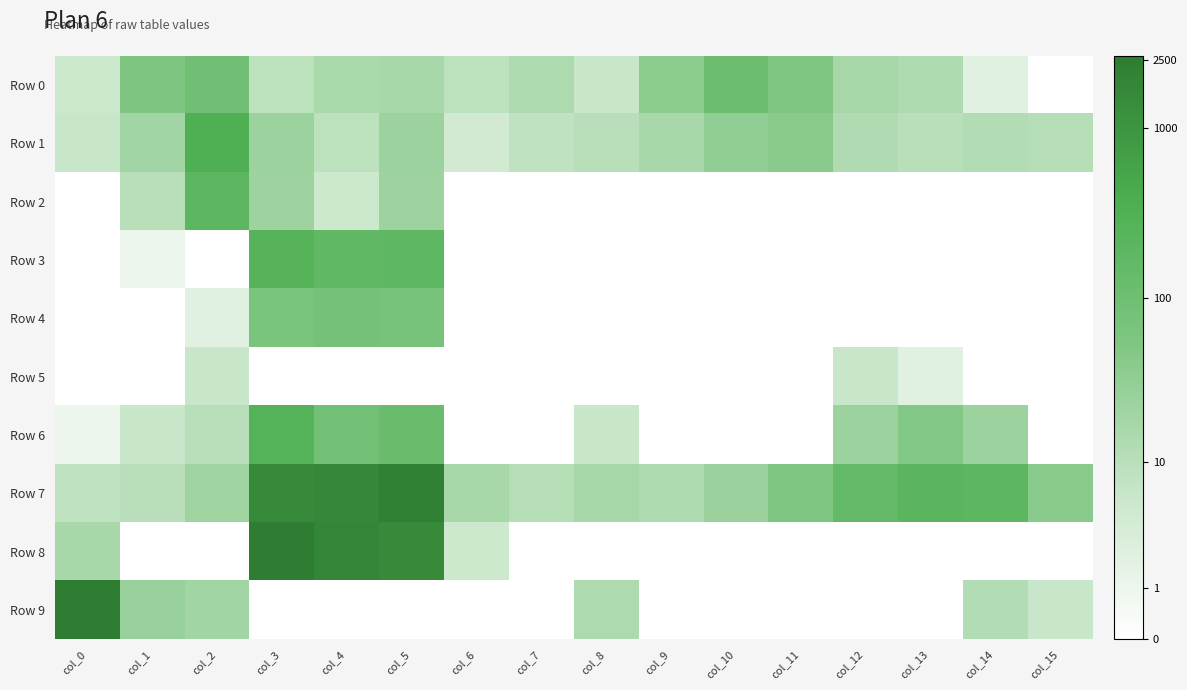

How many categories are shown in the chart?

16